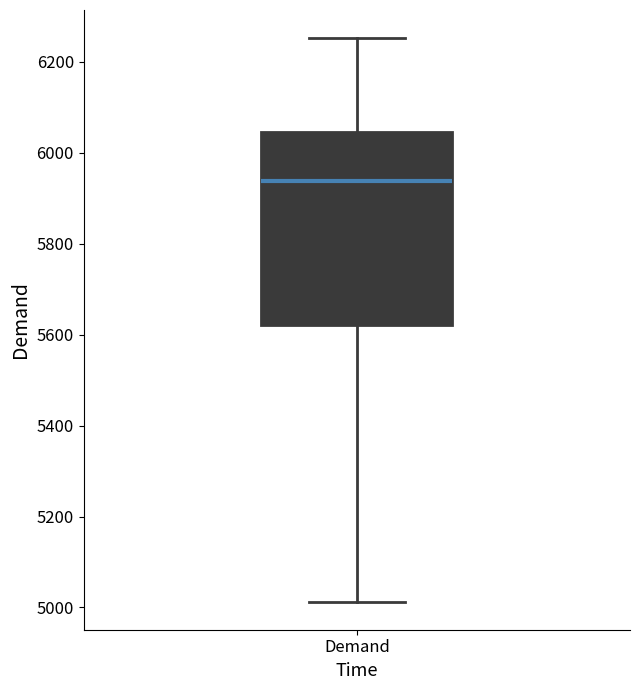

Where does the median line of the box for Demand sit on the y-axis? The values are not printed on the chart, so give them approximately, as read against the axis.

5940